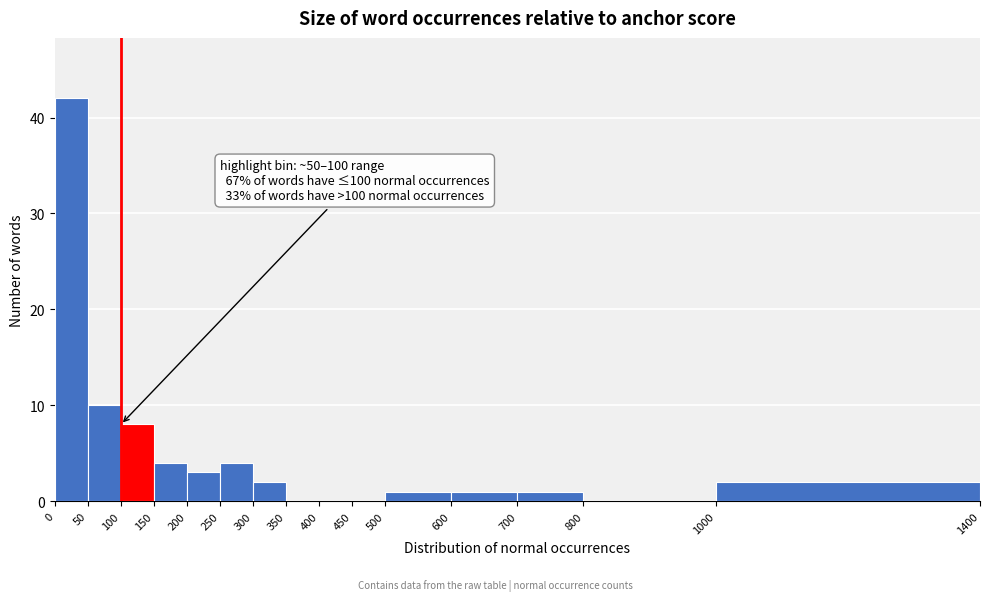

Over which range of the x-axis is the bar tallest?

0 to 50